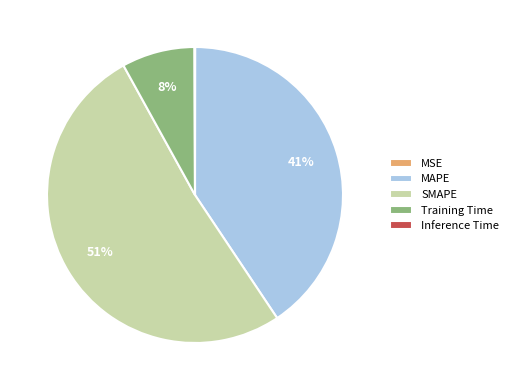

What percentage is the SMAPE slice, to the nearest percent?

51%